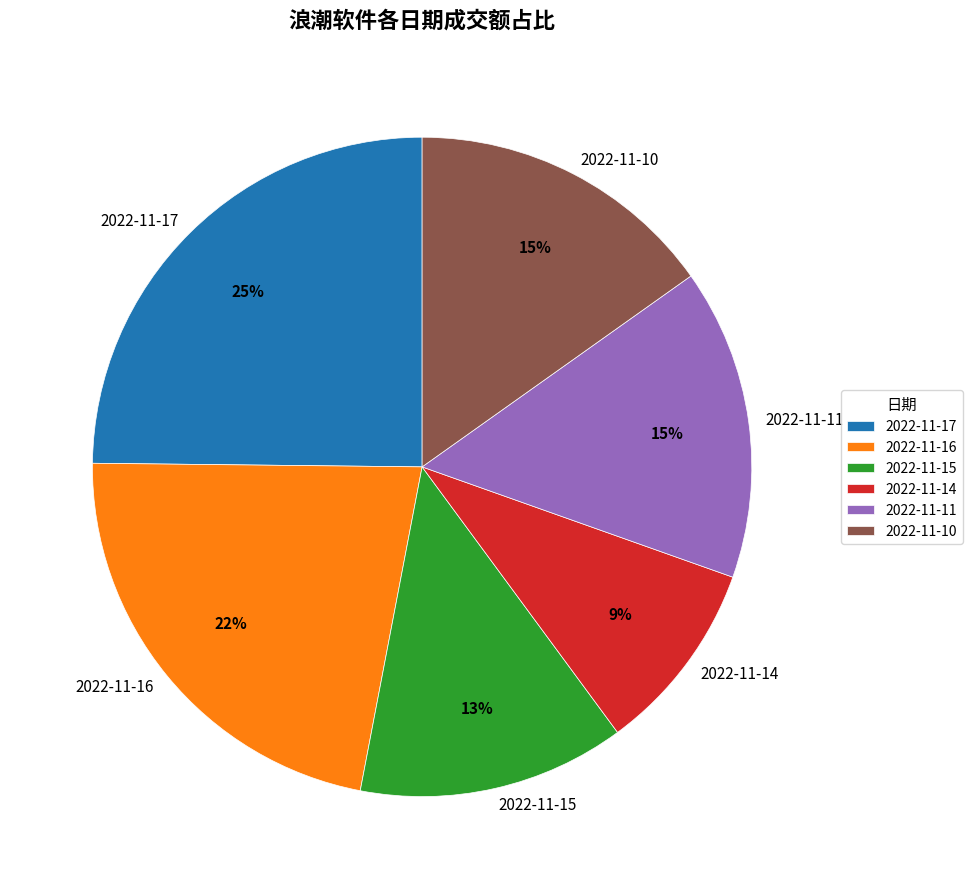

Is it true that 2022-11-10 is 15% of the pie?

True